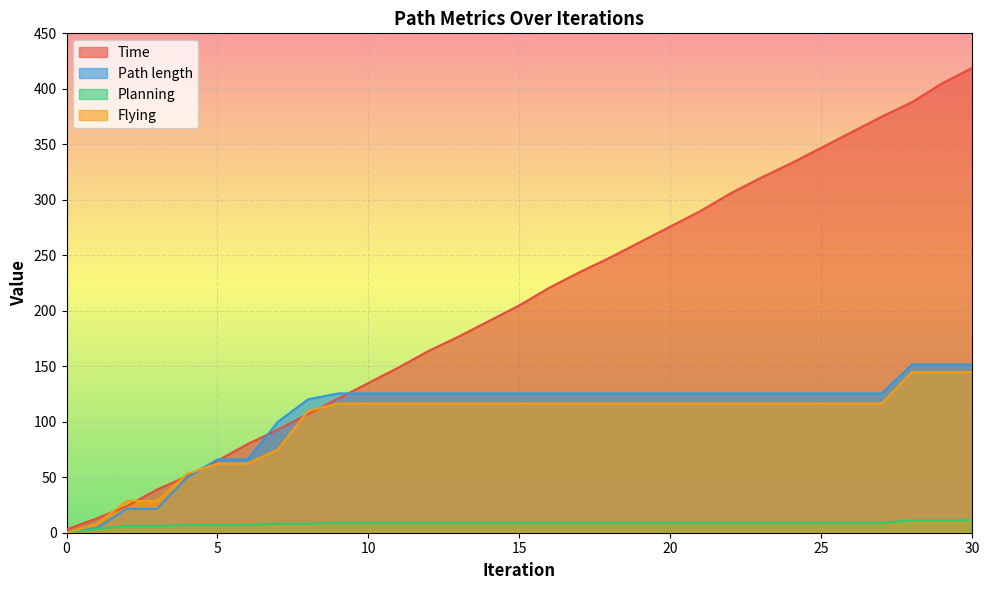

The value of Time at 5 is 105.8. True or false?

False